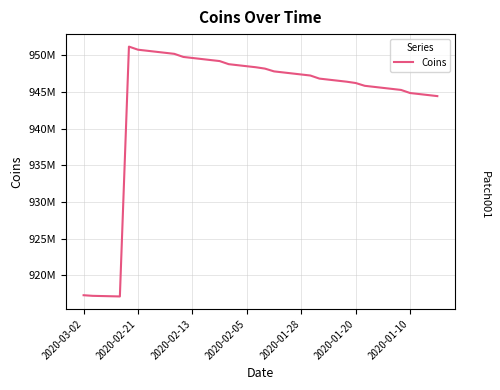

How many lines are shown in the chart?

1